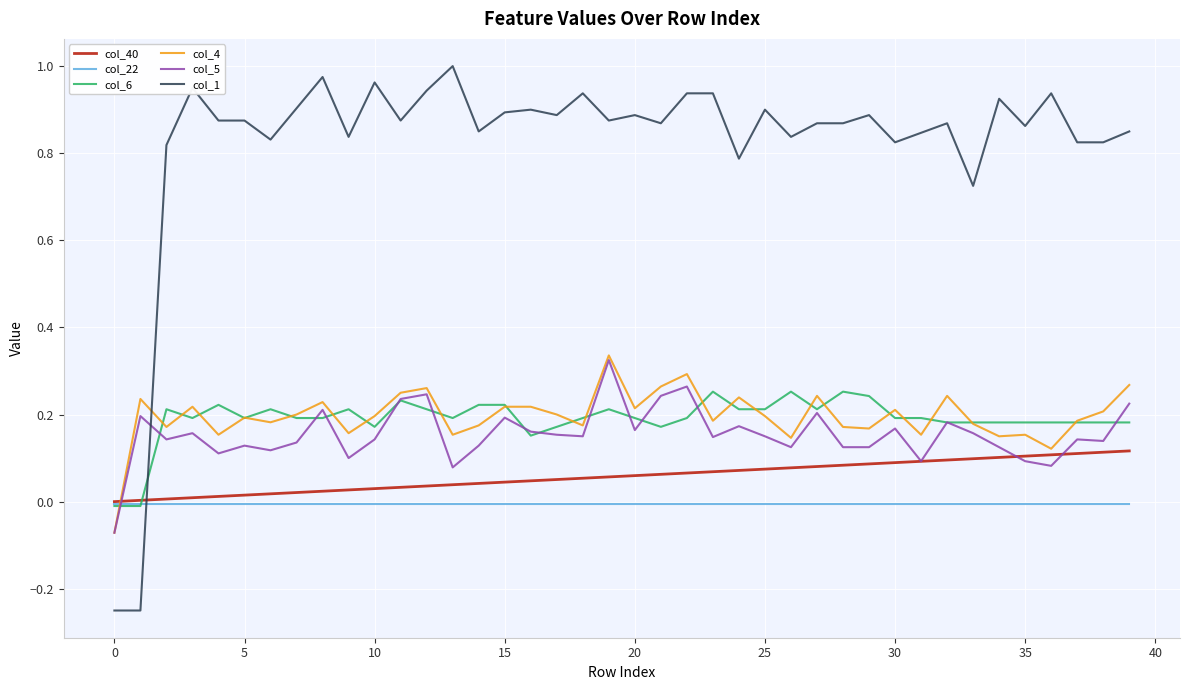

What is the difference between the second highest and second lowest values in the col_1 series?

1.2